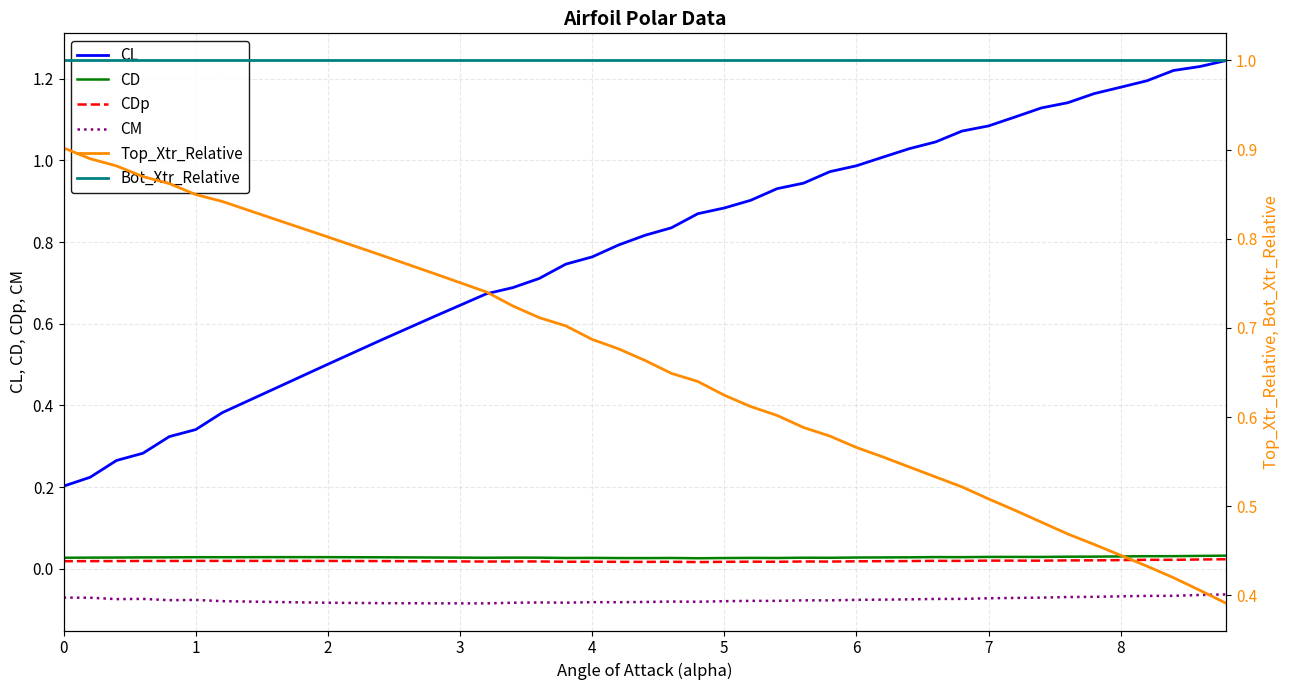

True or false: Top_Xtr_Relative and CM cross at least once.

False